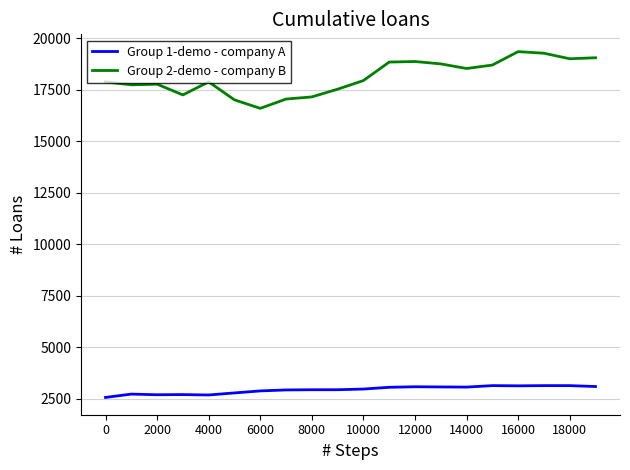

Which series has the largest total across all categories?

Group 2-demo - company B